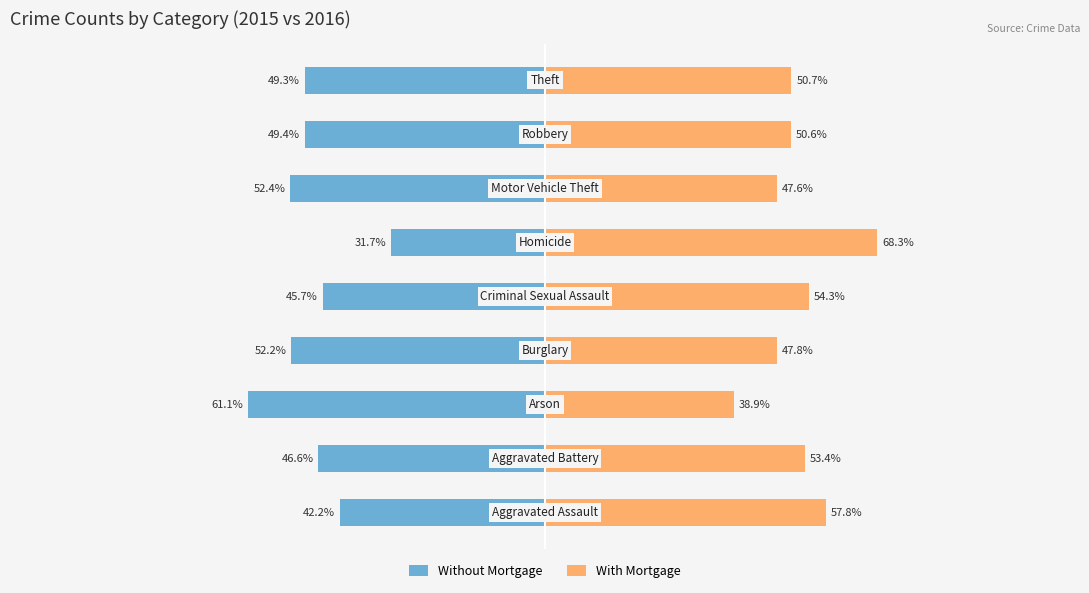

How many data points in With Mortgage are above 50?

6